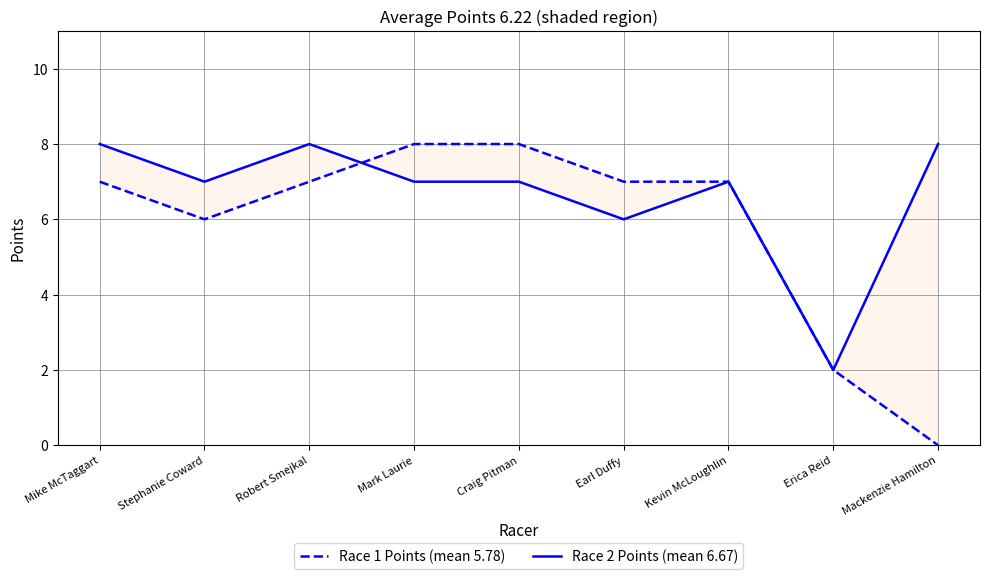

Reading left to right, what are all the values shown in this chart?

Race 1 Points (mean 5.78): 7	6	7	8	8	7	7	2	0
Race 2 Points (mean 6.67): 8	7	8	7	7	6	7	2	8